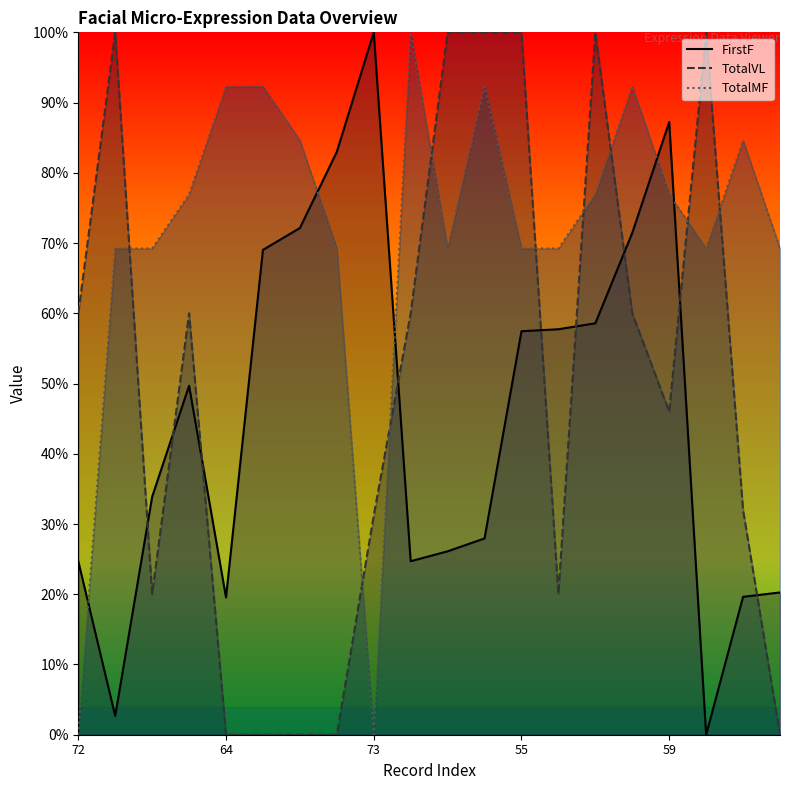

What is the value of the TotalMF point at the 2nd from the left?

0.7